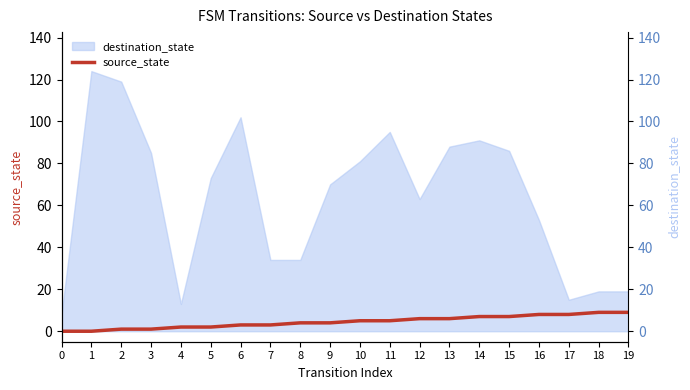

True or false: the data shows 3 at 17.

False